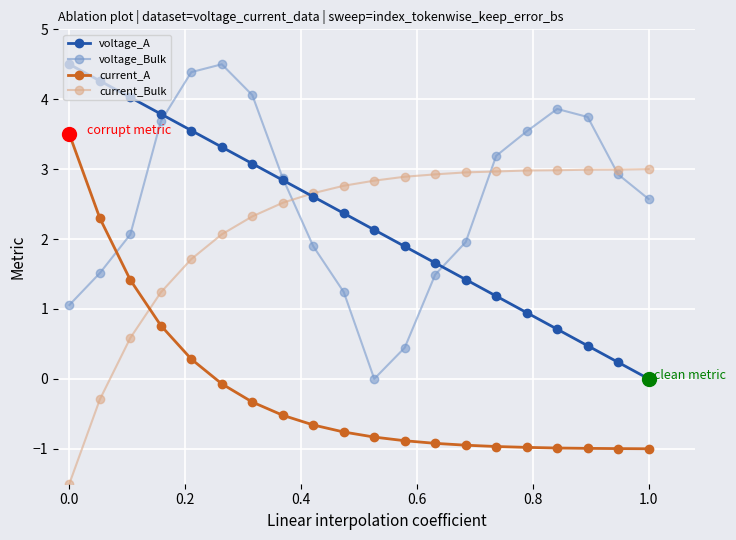

How many interior local valleys does the voltage_Bulk series have?

1